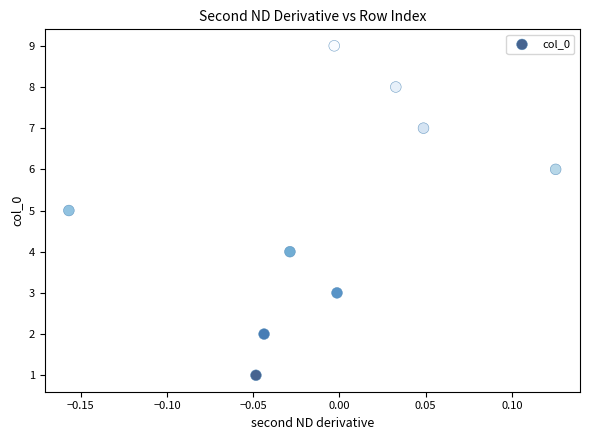

What is the average Y value?

5